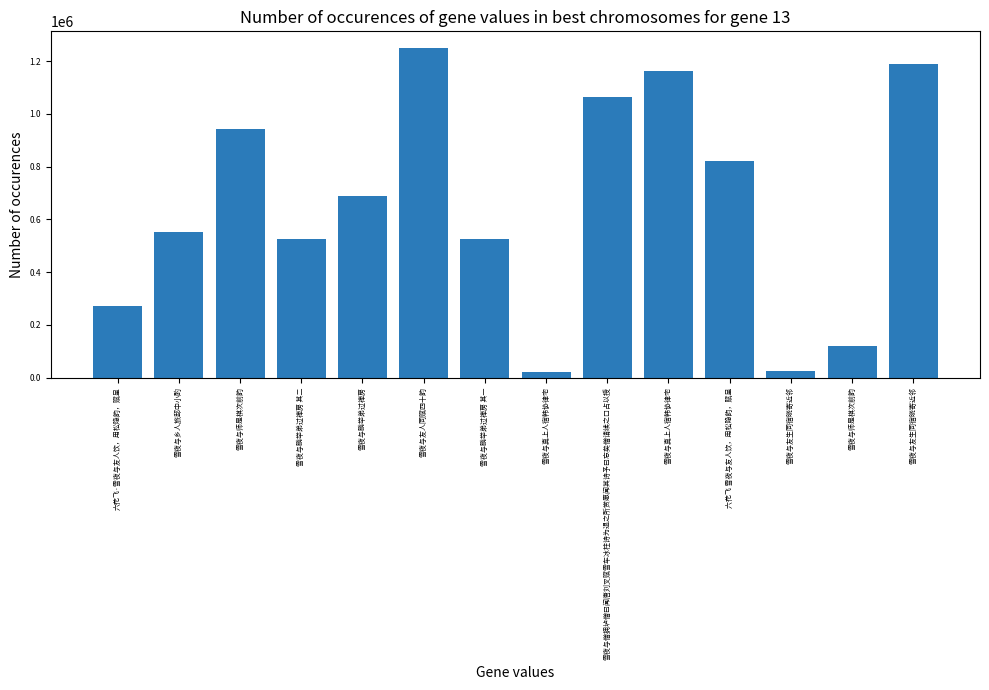

Are the bars grouped side by side (vs. stacked)?

No